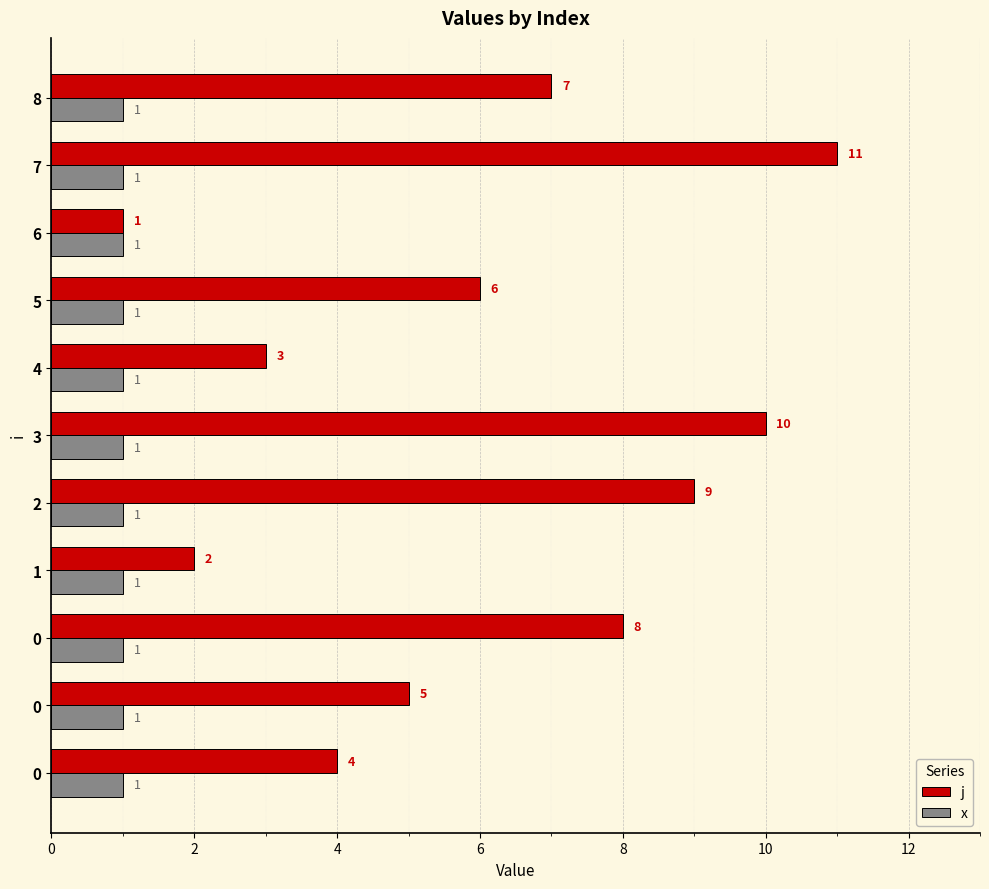

What are all the series names shown in the legend?

j, x